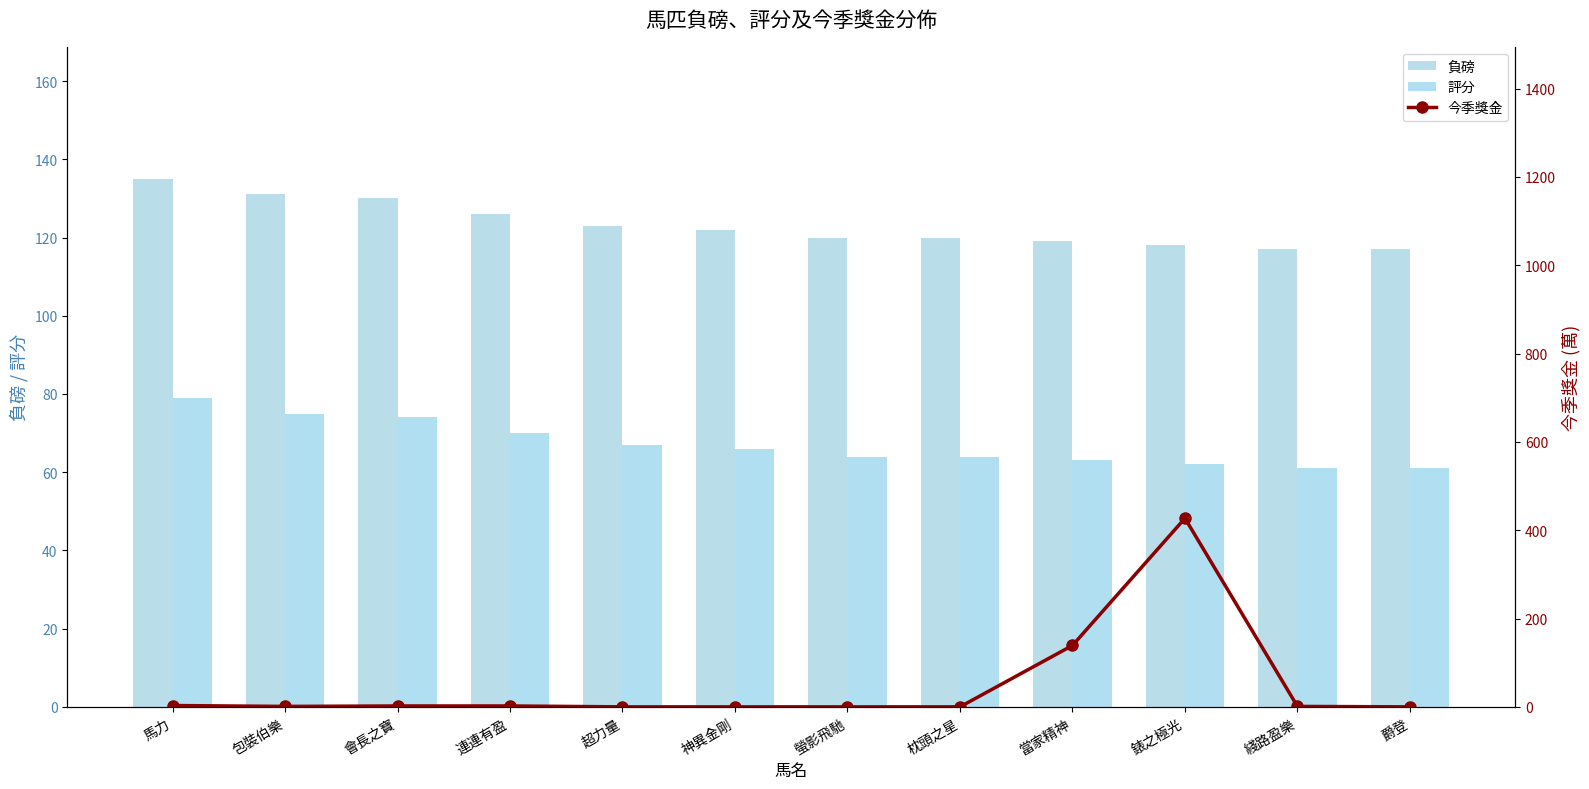

Reading left to right, transcribe all the data shown in this chart.

負磅: 馬力=135	包裝伯樂=131	會長之寶=130	連連有盈=126	超力量=123	神異金剛=122	螢影飛馳=120	枕頭之星=120	當家精神=119	錶之極光=118	綫路盈樂=117	爵登=117
評分: 馬力=79	包裝伯樂=75	會長之寶=74	連連有盈=70	超力量=67	神異金剛=66	螢影飛馳=64	枕頭之星=64	當家精神=63	錶之極光=62	綫路盈樂=61	爵登=61
今季獎金: 馬力=3	包裝伯樂=1	會長之寶=2	連連有盈=2	超力量=0	神異金剛=0	螢影飛馳=0	枕頭之星=0	當家精神=139	錶之極光=427	綫路盈樂=1	爵登=0